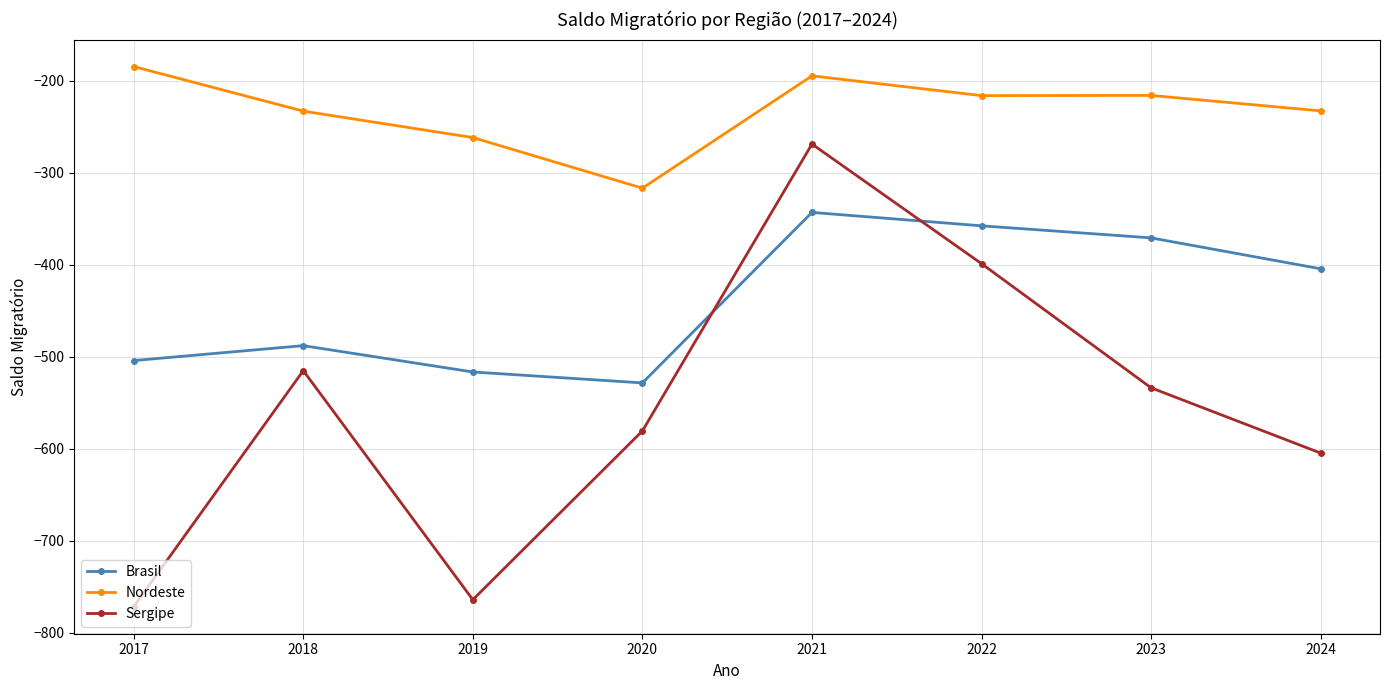

List the labels in order of Sergipe value, smallest first.

2017, 2019, 2024, 2020, 2023, 2018, 2022, 2021